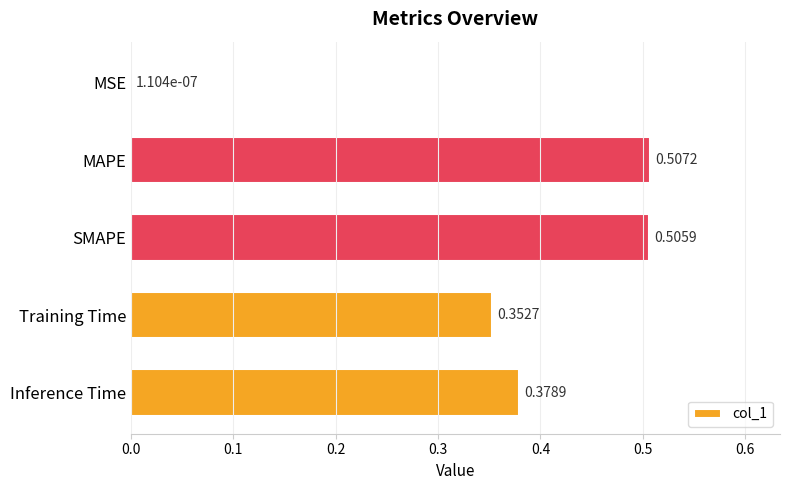

What is the change in value from MSE to SMAPE?

+0.5